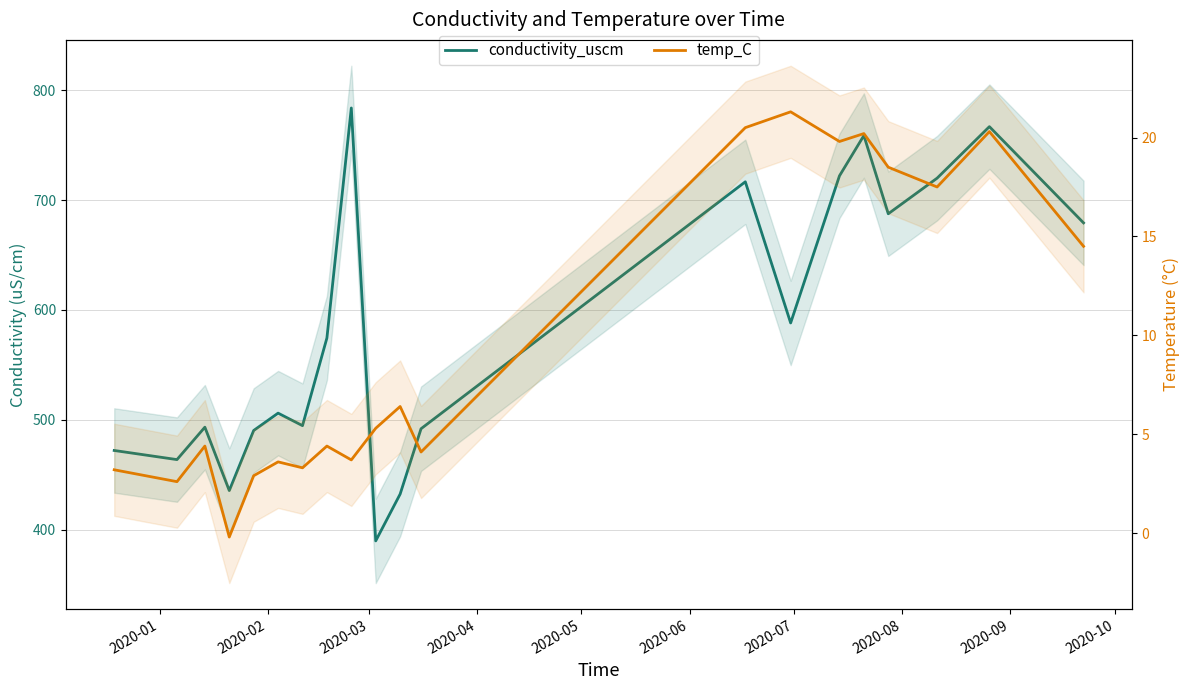

In conductivity_uscm, how many points are higher than both neighbors (excluding endpoints)?

6